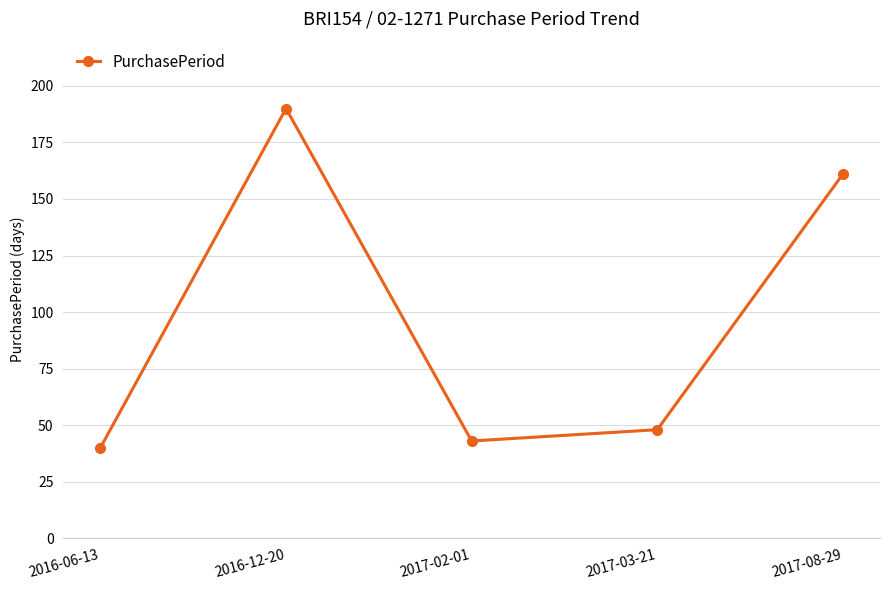

What is the approximate value at 2017-03-21?

48